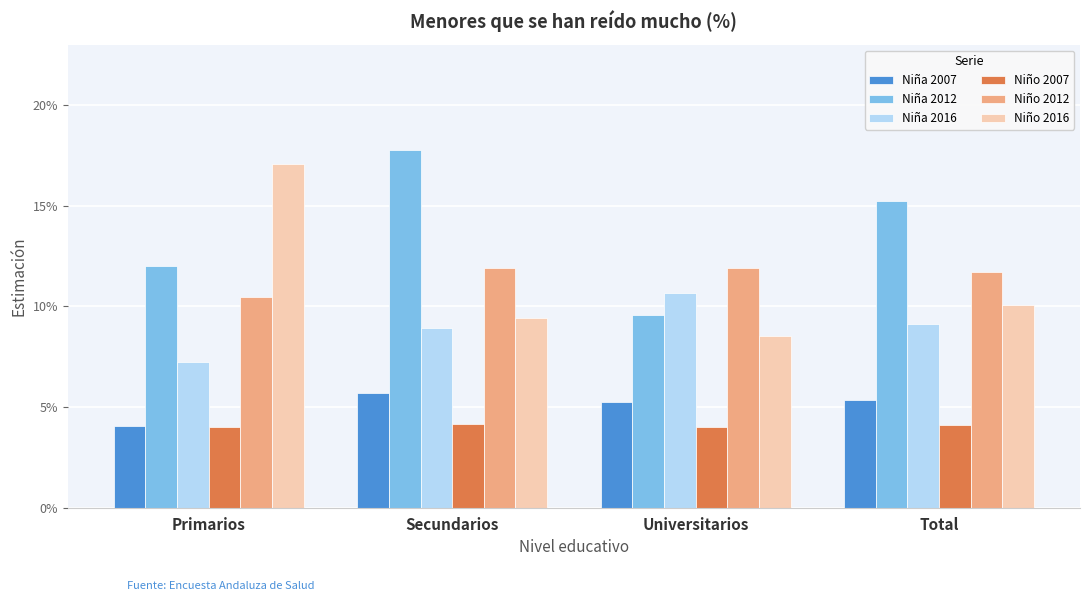

What is the label of the 1st bar from the left?

Primarios